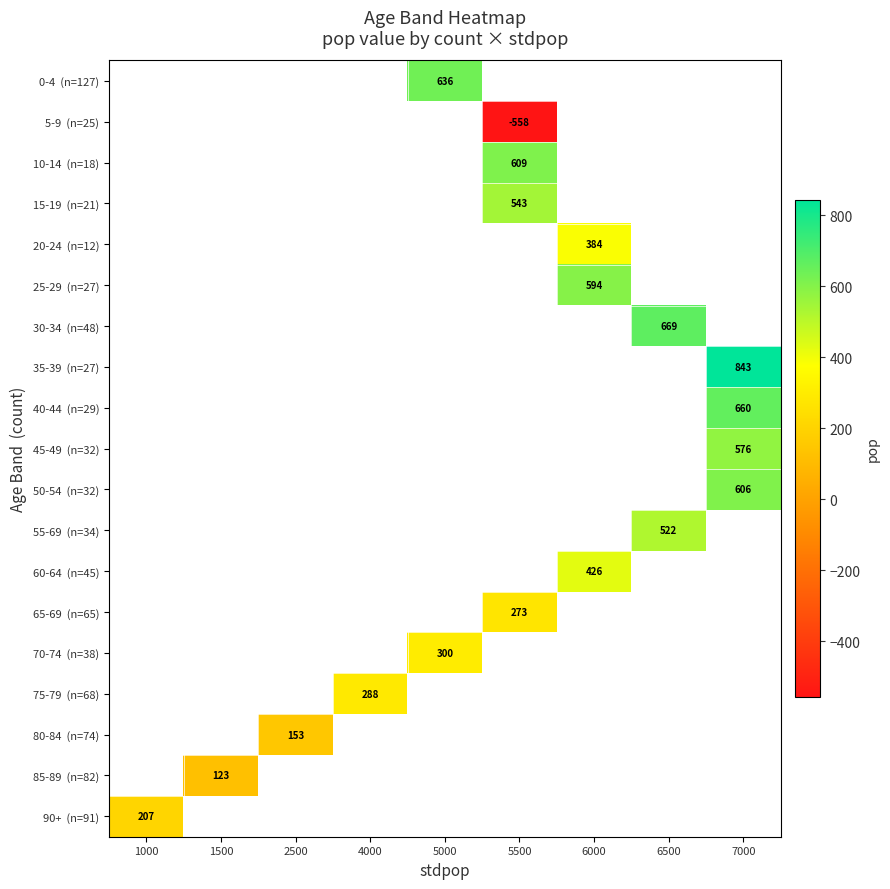

Is it true that 55-69 (n=34) equals 740.2 at 6500?

False